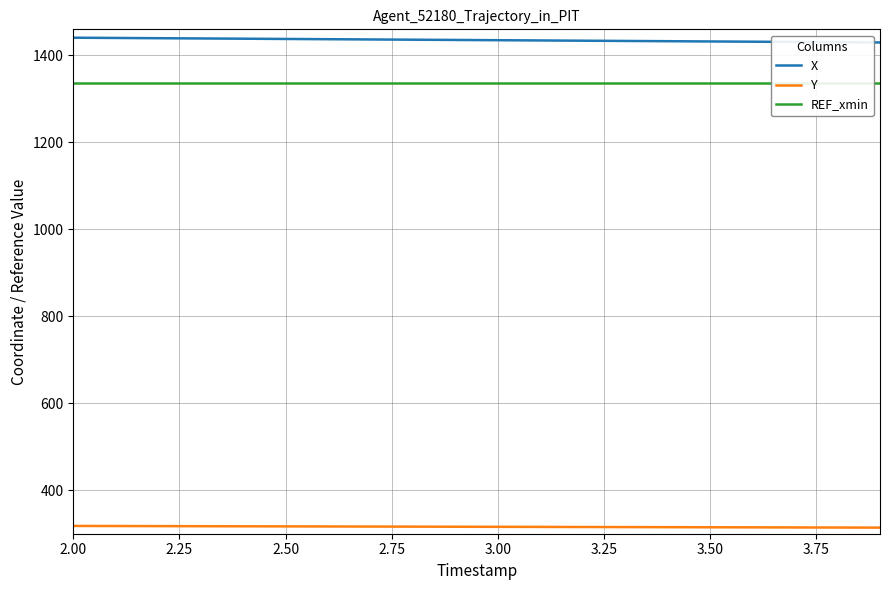

The value of Y at 3.00 is 174.4. True or false?

False